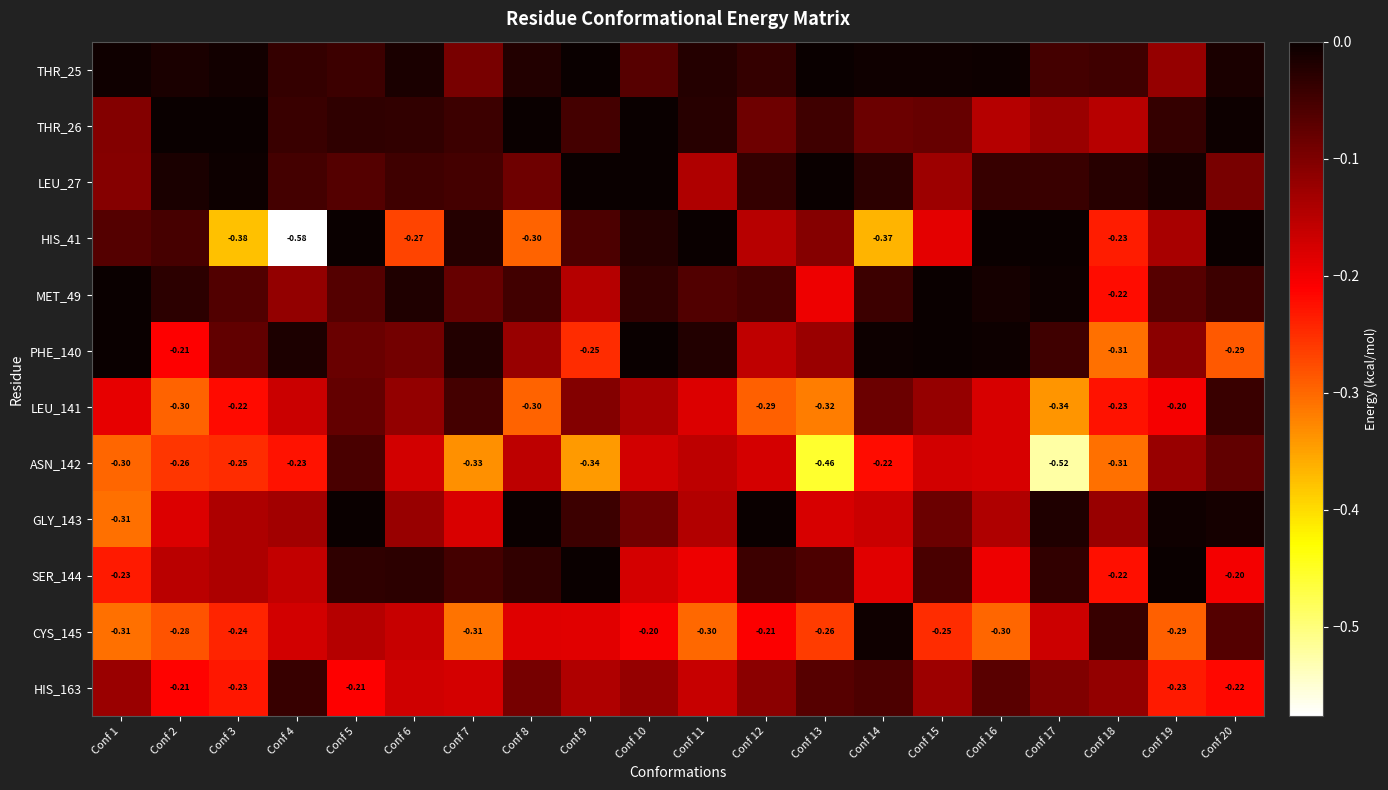

Which series has the widest spread of values?

HIS_41